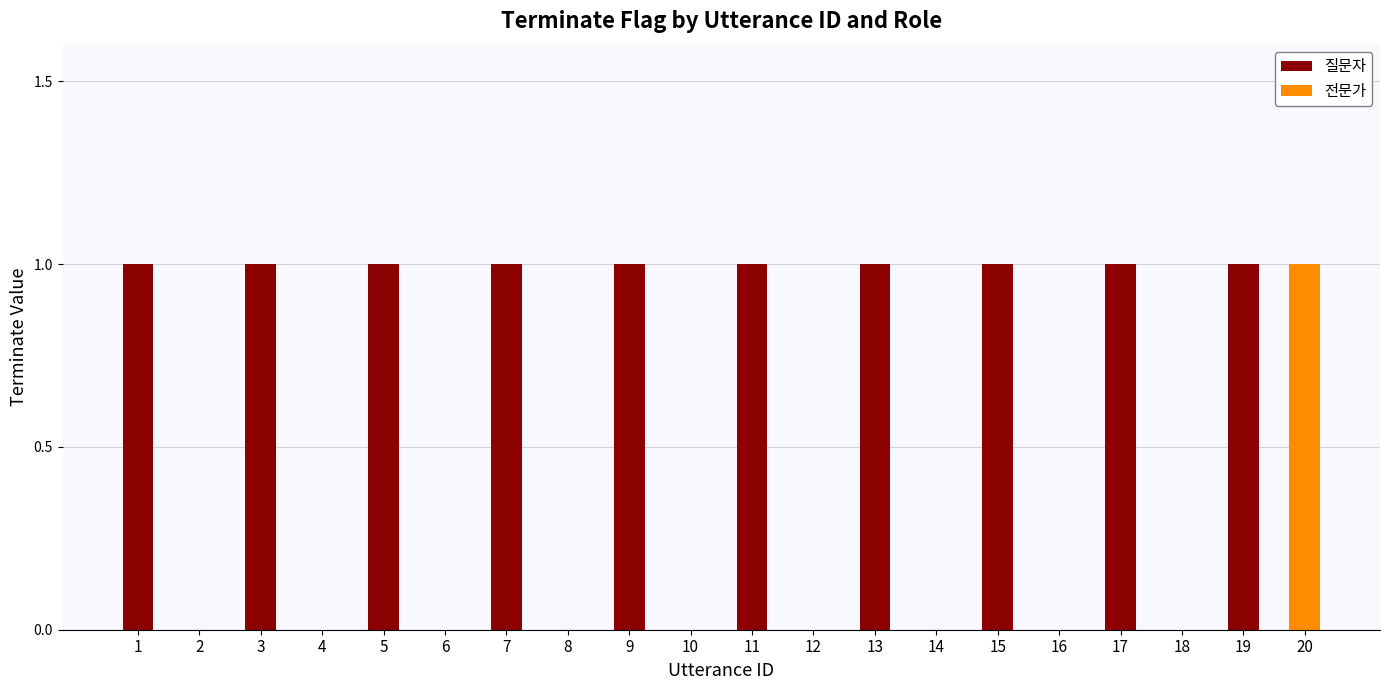

What is the sum of all 질문자 values?

10